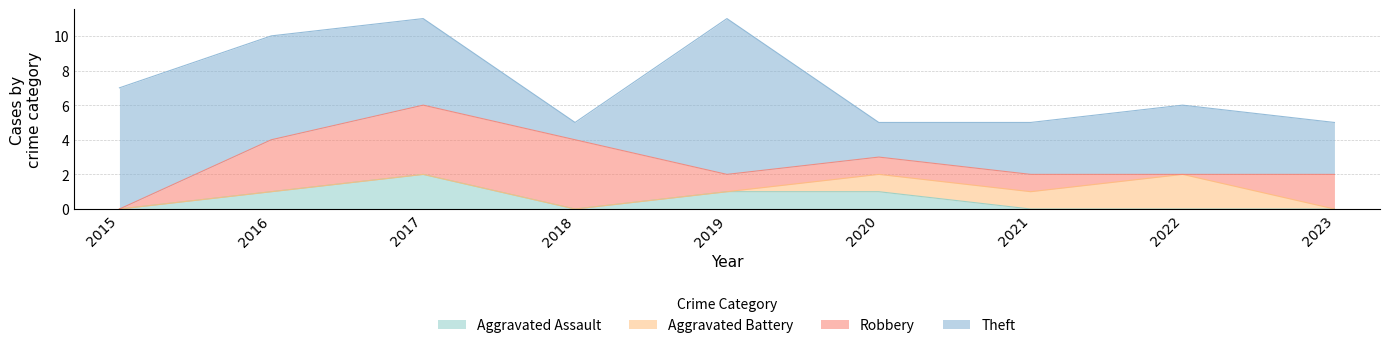

What is the spread (max minus min) of values at 2023?

3